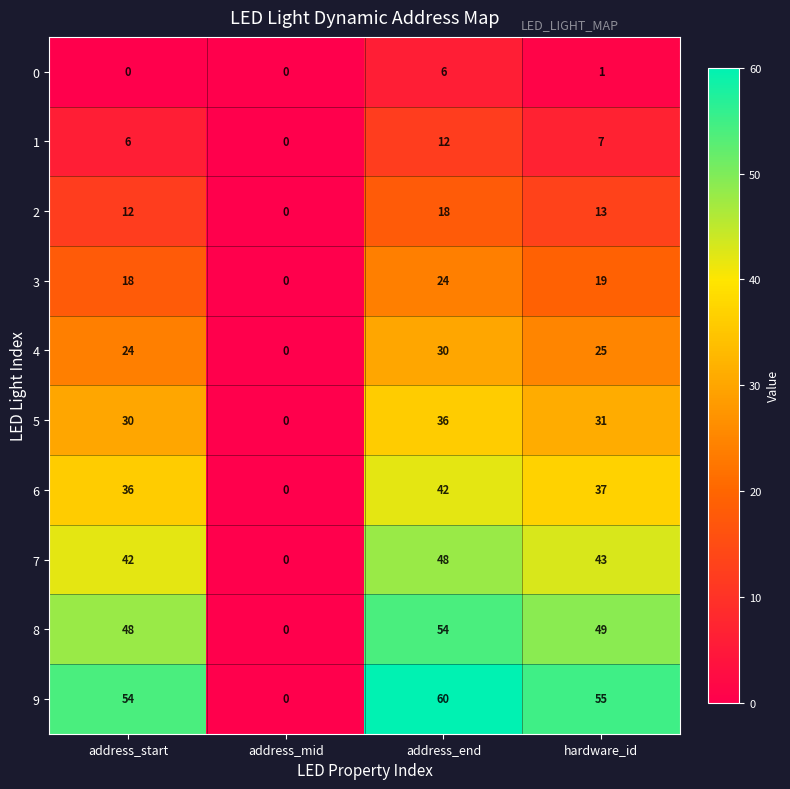

Which series has the widest spread of values?

9